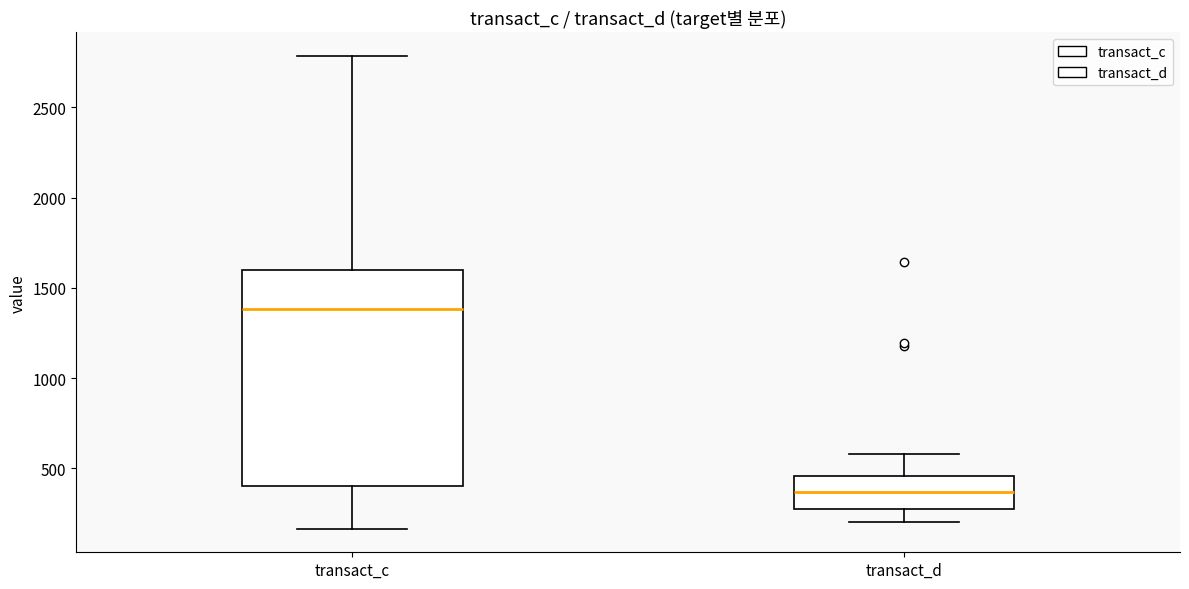

Reading left to right, read every box against the y-axis: the position of its median line, the range the box covers, and the ends of its whiskers. The values are not printed on the chart, so give them approximately, as read against the axis.

transact_c: median 1400, box 400 to 1600, whiskers 150 to 2800
transact_d: median 350, box 250 to 450, whiskers 200 to 600